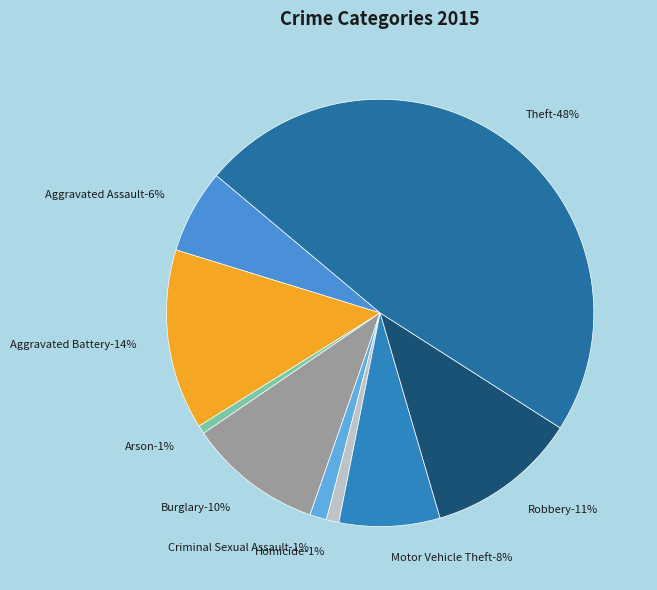

Does Burglary represent more than half of the total?

No